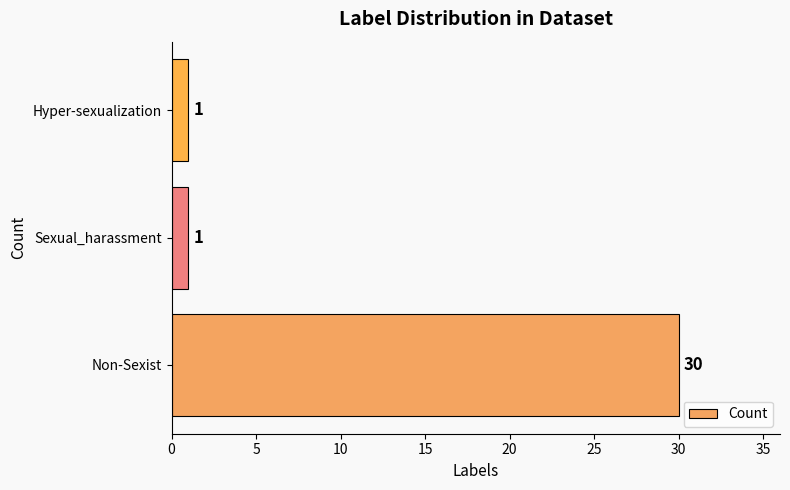

What is the greatest value displayed?

30